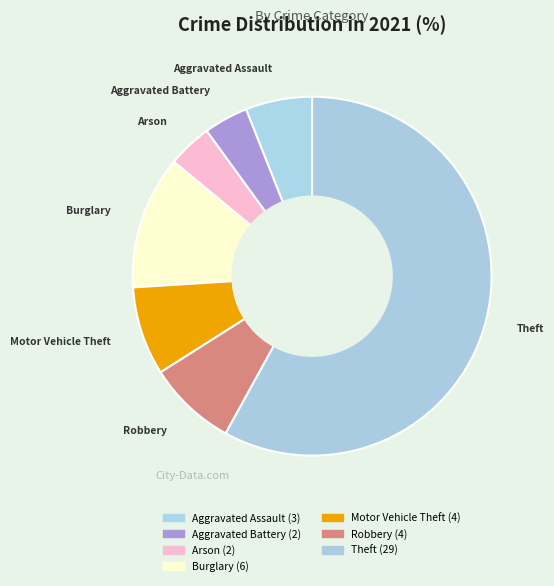

How many slices are in this pie chart?

7